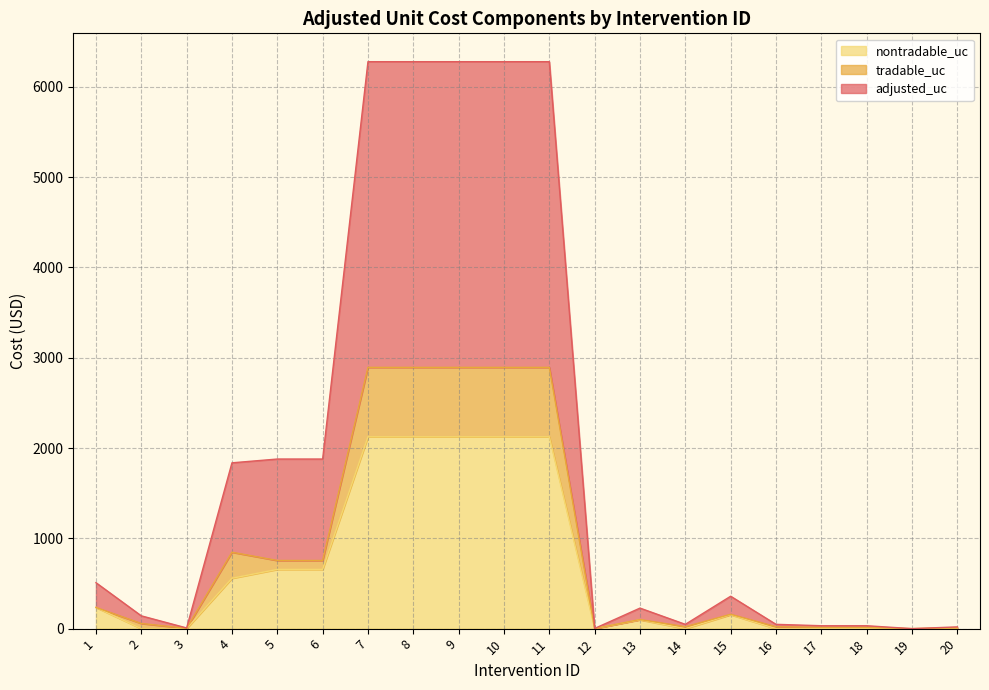

Which label corresponds to the largest value in the chart?

7